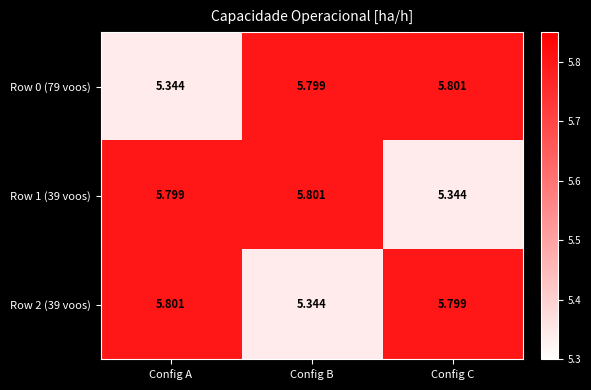

At which label does Row 2 (39 voos) reach its minimum?

Config B